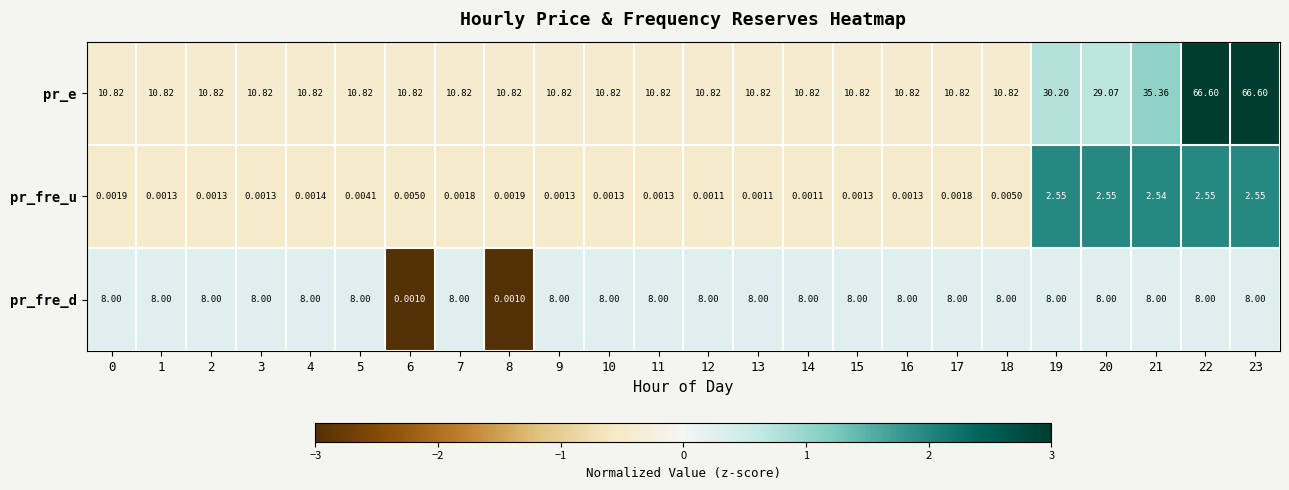

Rank the series by their maximum value, from lowest to highest.

pr_fre_u, pr_fre_d, pr_e